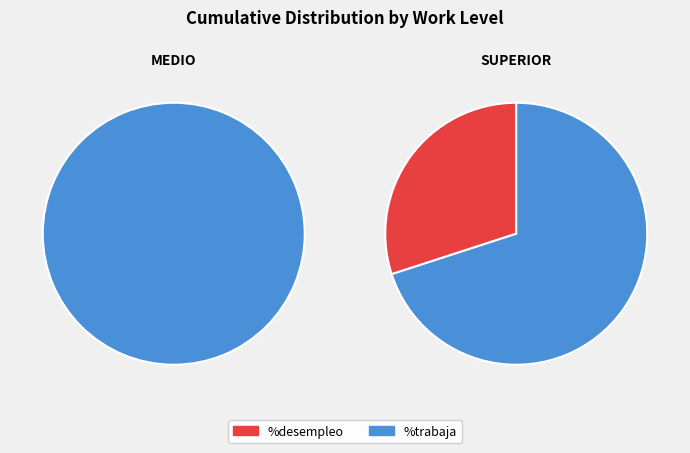

True or false: MEDIO accounts for 74% of the total.

True